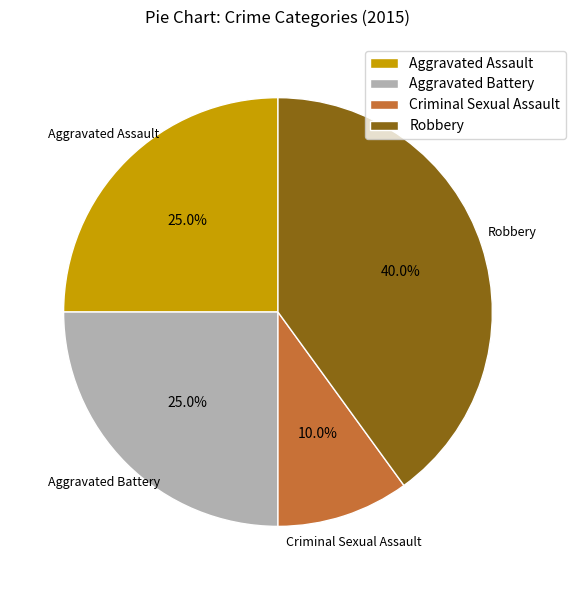

Is there any slice that represents more than half of the pie?

No